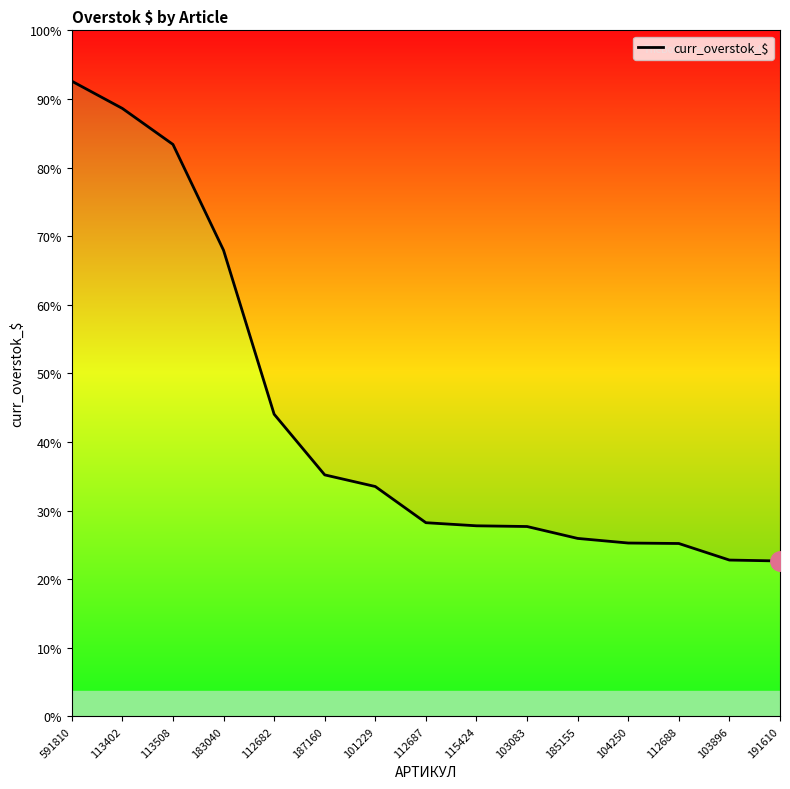

What is the change in value from 591810 to 112687?

-1733868.6